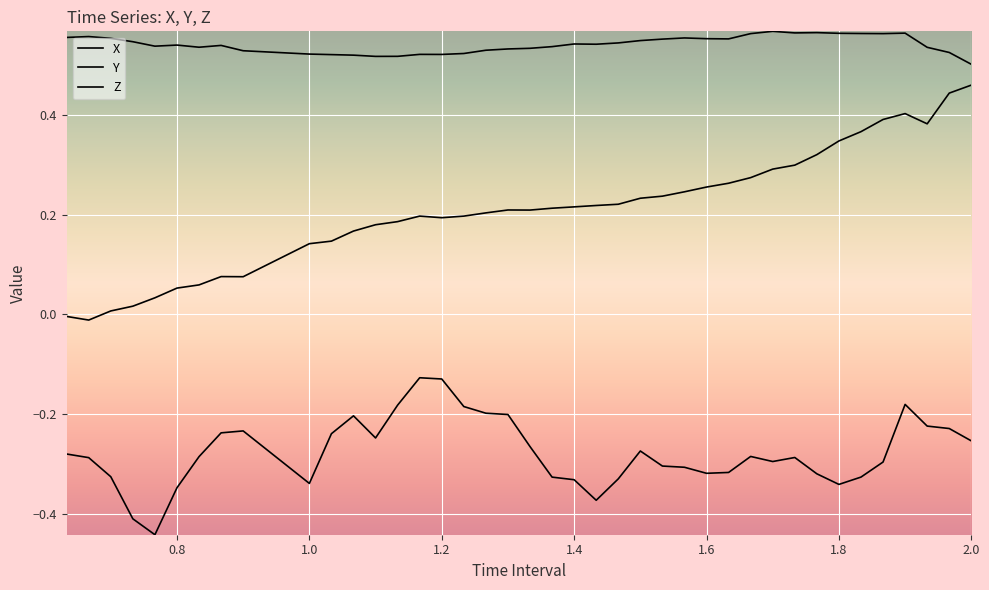

What is the value of the Z point at the 23rd from the left?

-0.4